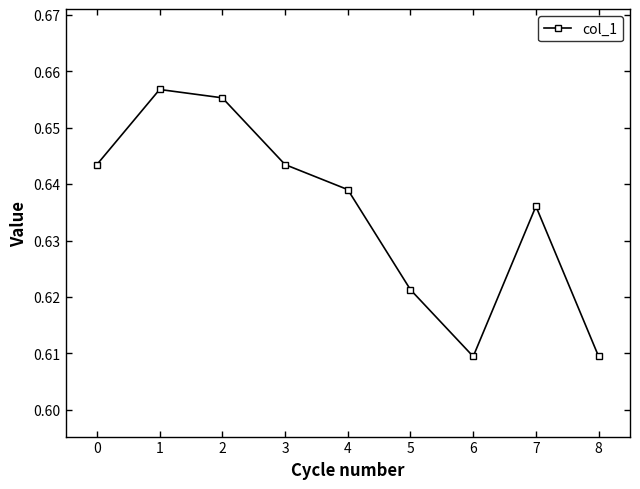

True or false: the data shows 0.3 at 4.

False